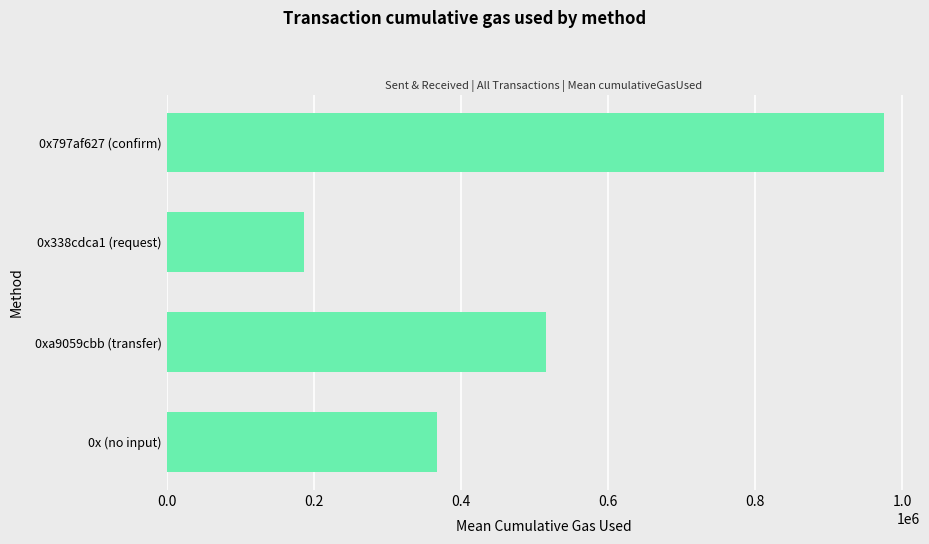

Does the chart contain any negative values?

No